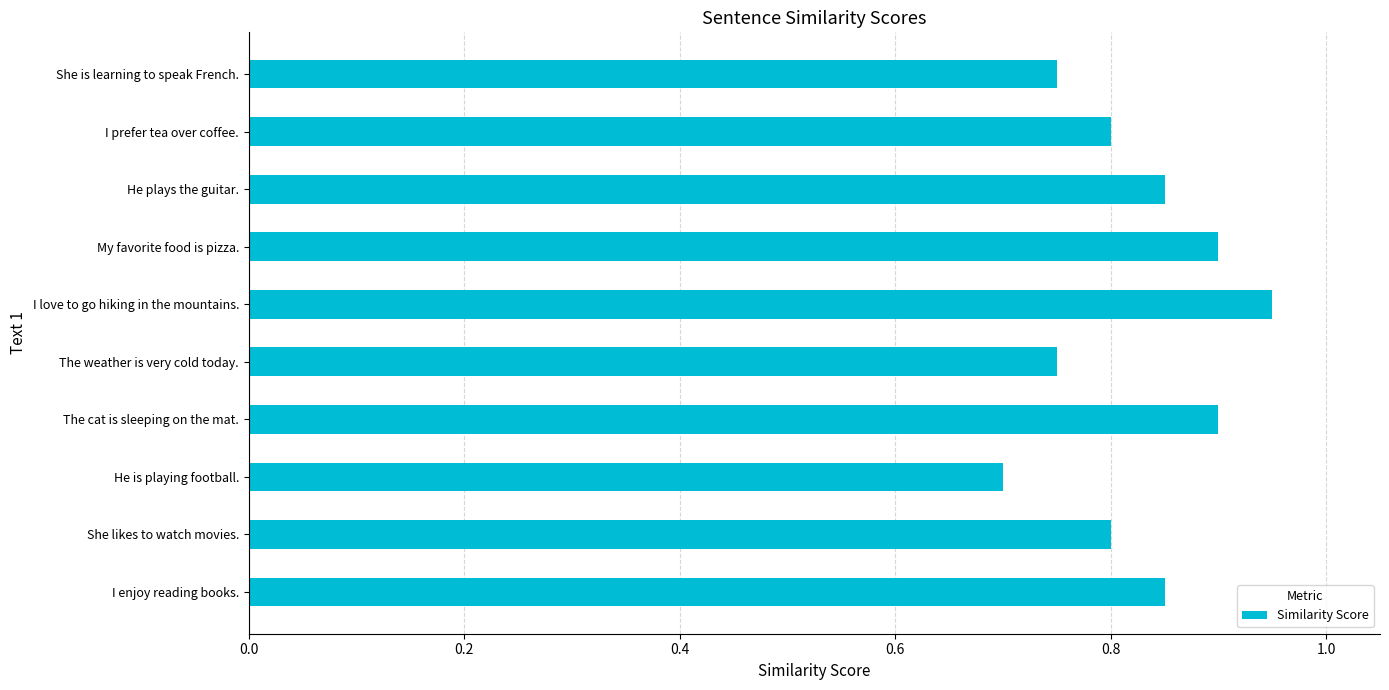

What is the sum of the values at She likes to watch movies. and The cat is sleeping on the mat.?

1.7